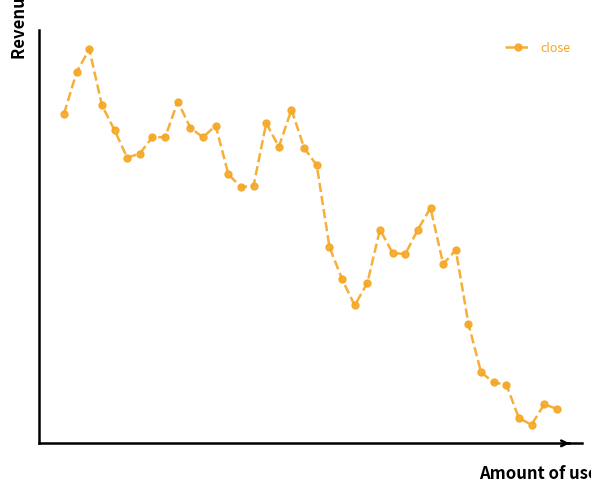

At which label is the value closest to 27?

30